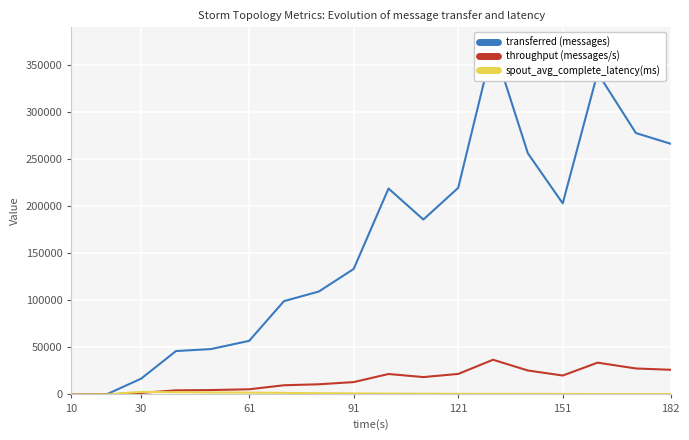

How many values in the transferred (messages) series exceed 186060?

8